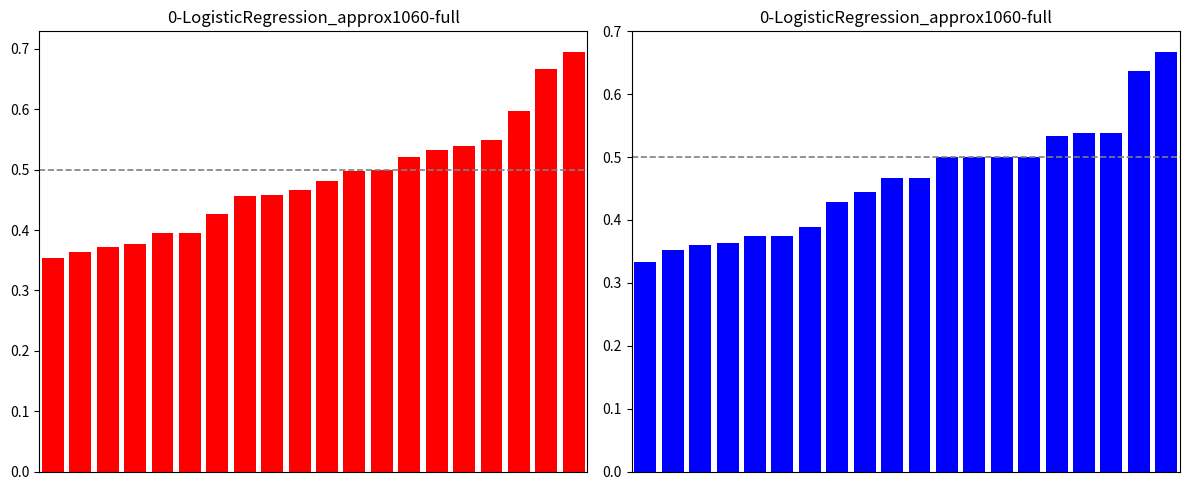

Is it true that f1 equals 0.3 at 7?

False